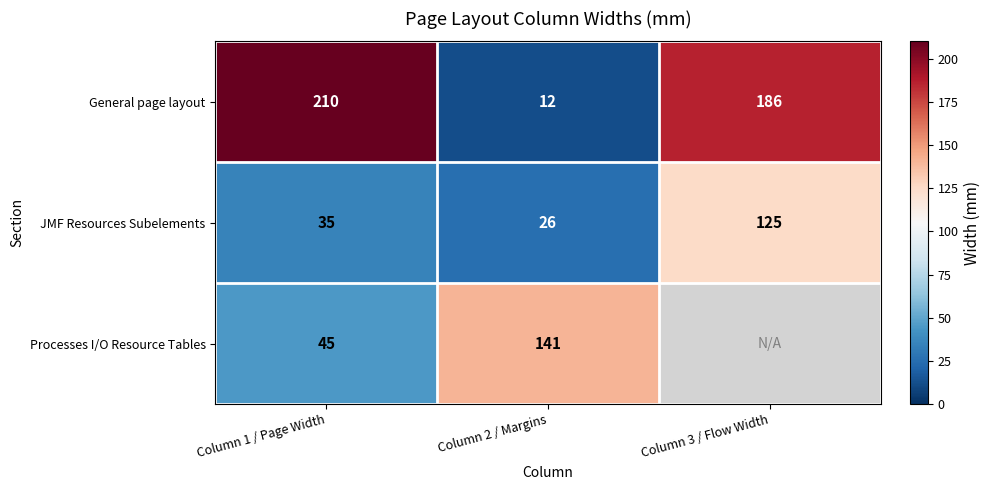

At which category is the sum across all series the highest?

Column 1 / Page Width